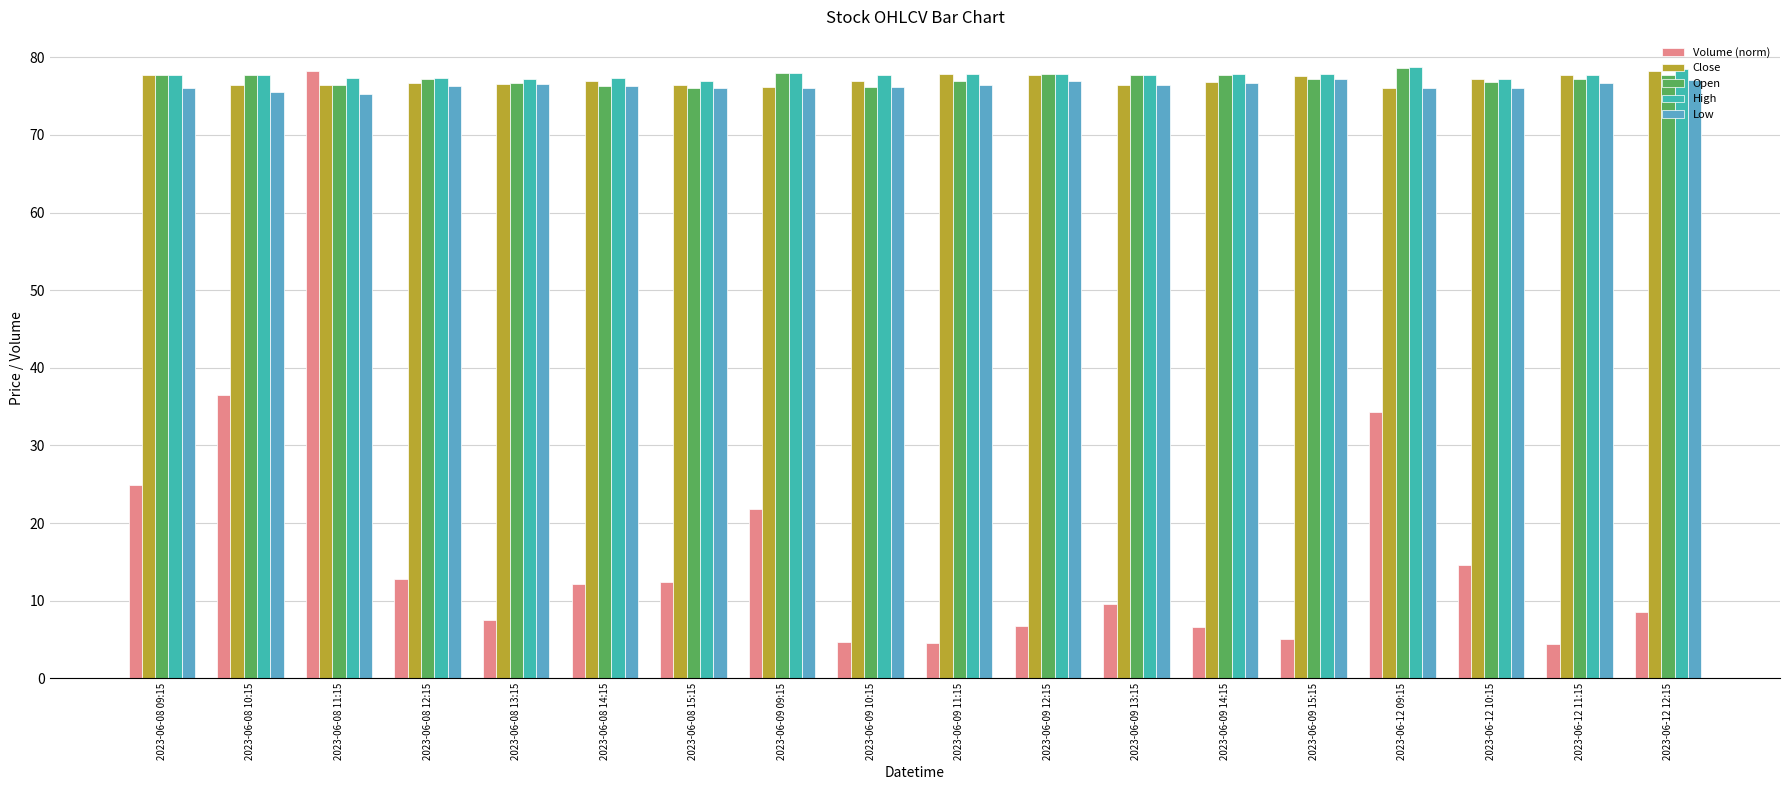

What is the minimum value shown in the chart?

4.4